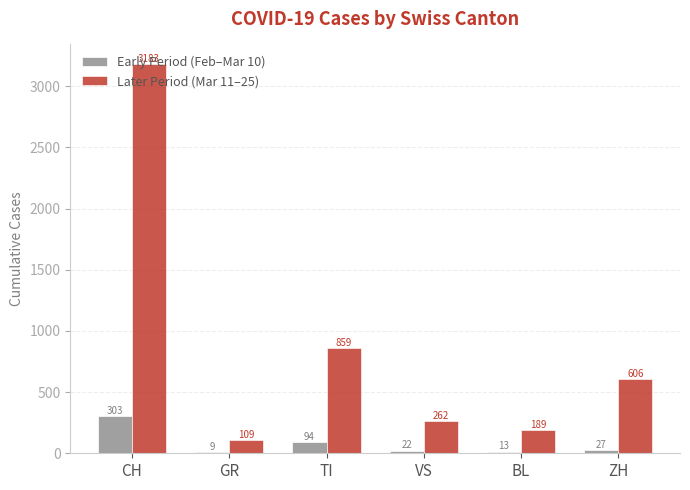

What is the greatest value displayed?

3183